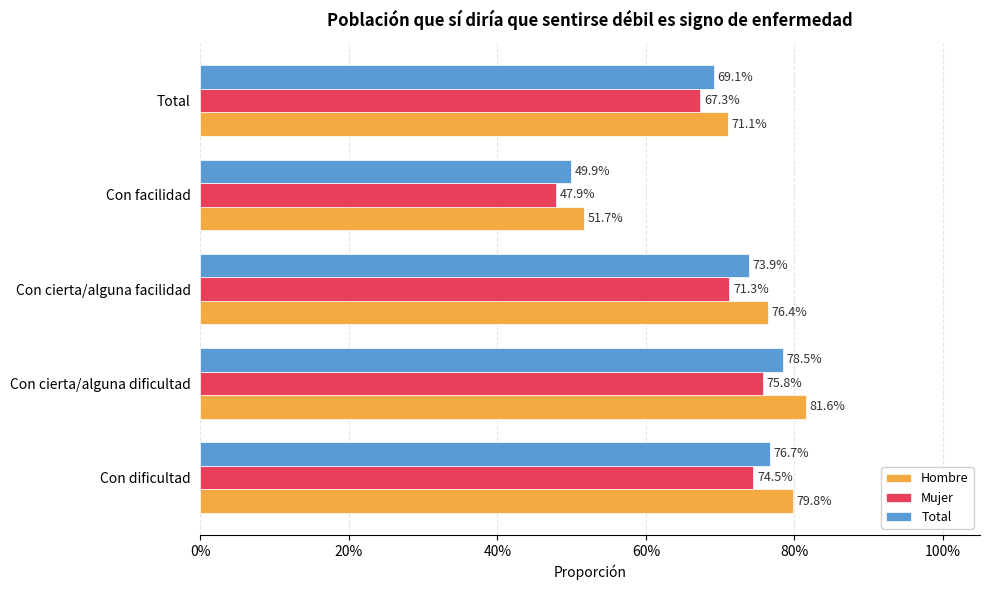

What are all the series names shown in the legend?

Hombre, Mujer, Total